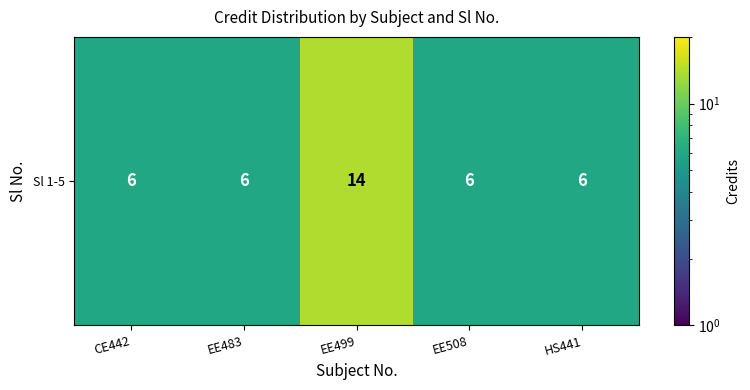

What is the sum of the values at EE483 and EE508?

12